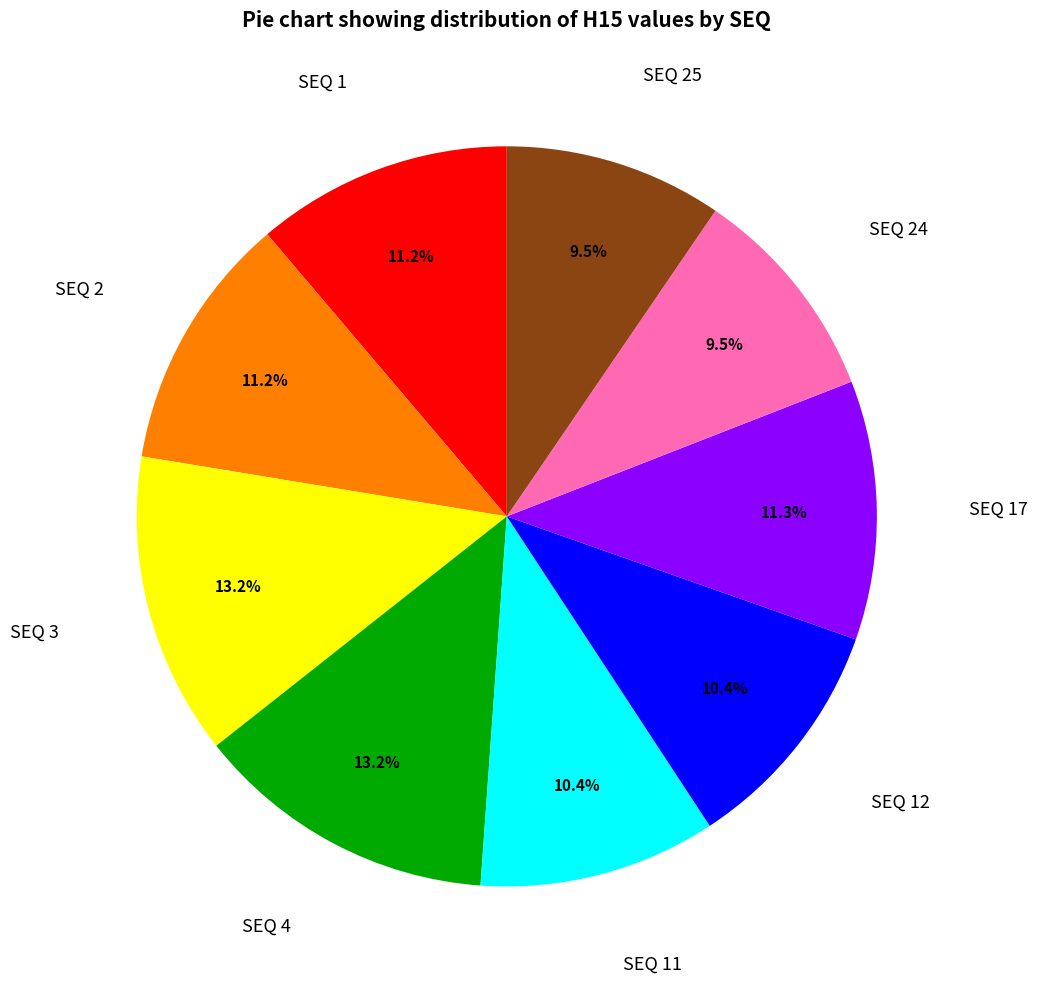

To the nearest percent, what portion does SEQ 4 represent?

13%